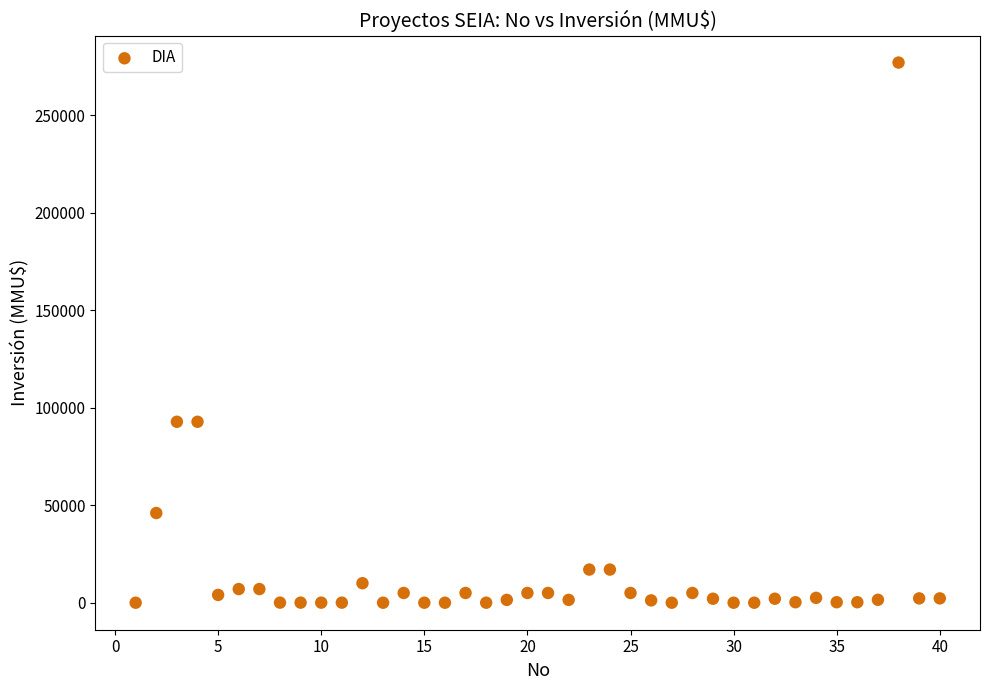

What is the range of X values (max minus min)?

39